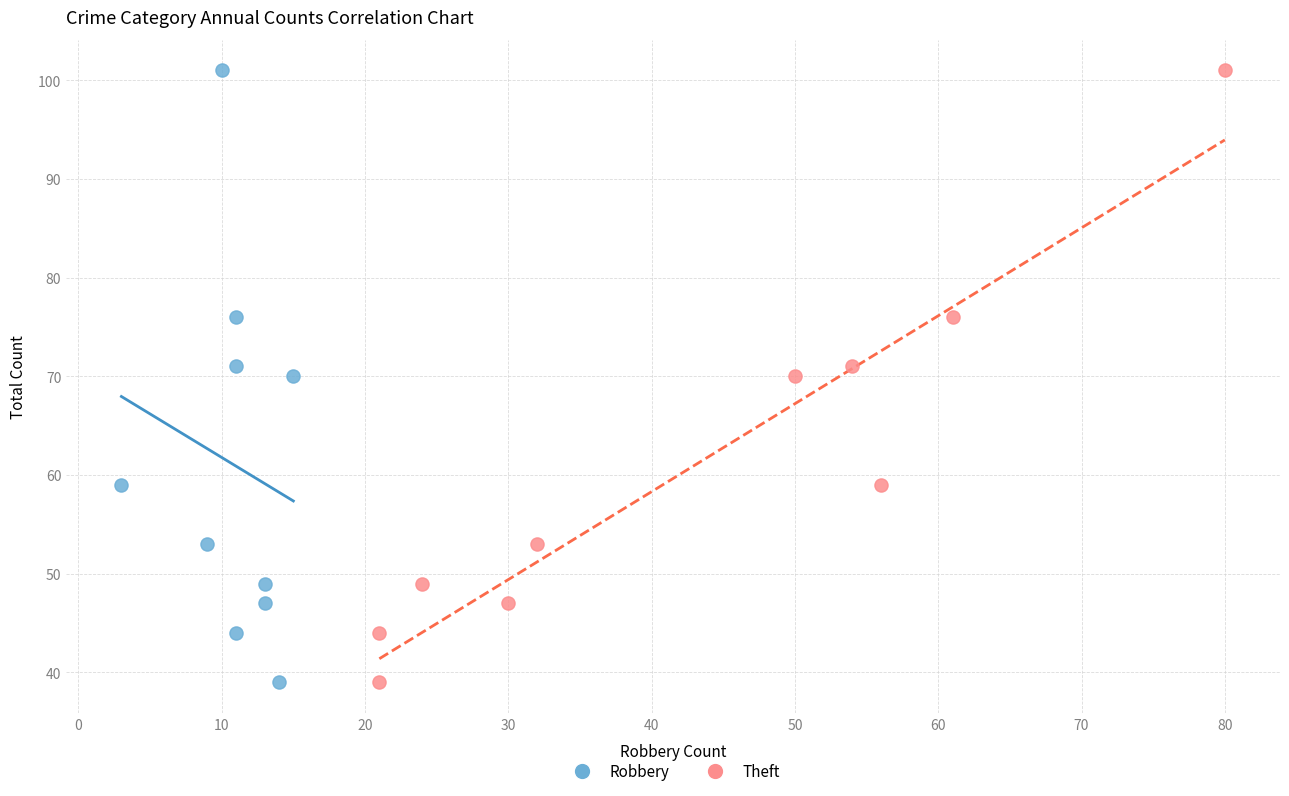

What are all the series names shown in the legend?

Robbery, Theft